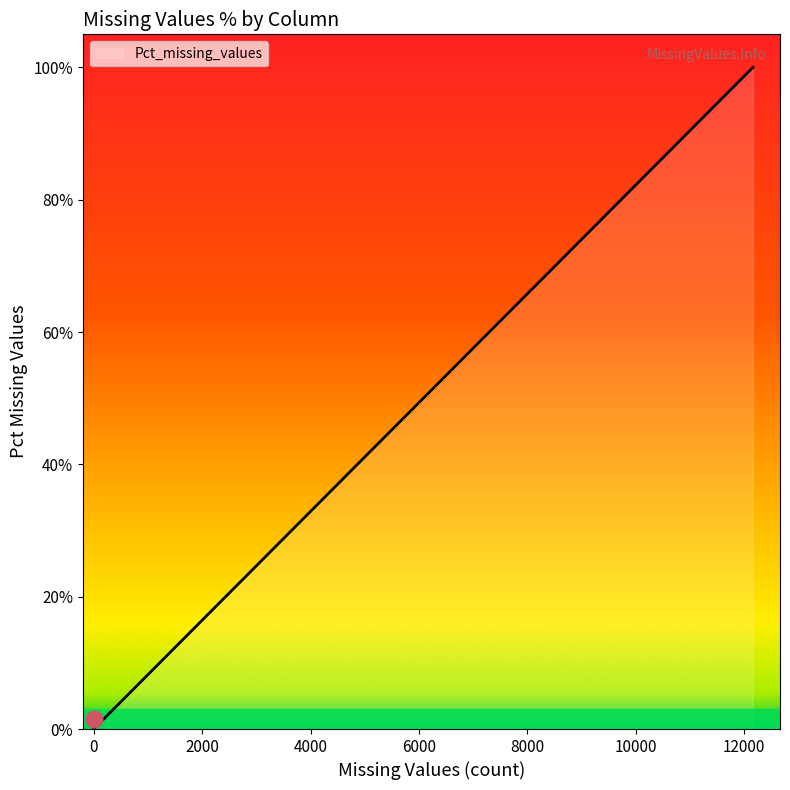

What is the label of the 11th point from the right?

DEST_AIRPORT_ID